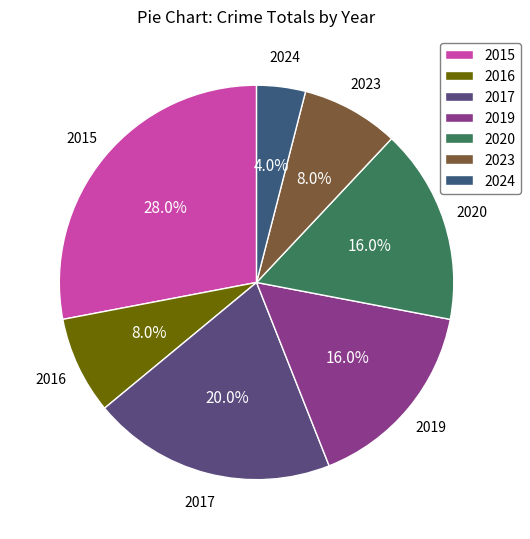

Approximately how many times larger is the value at 2023 compared to 2019?

0.5